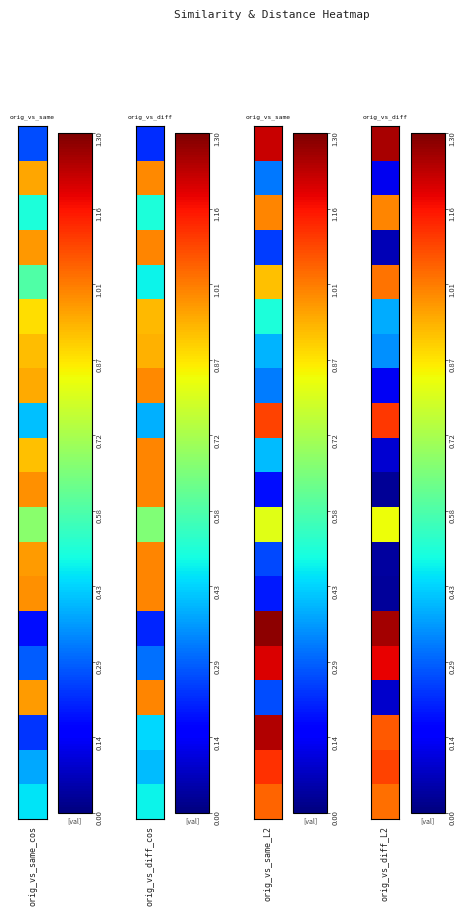

What is the sum of the orig_vs_same_cos values at 8 and 10?

1.4